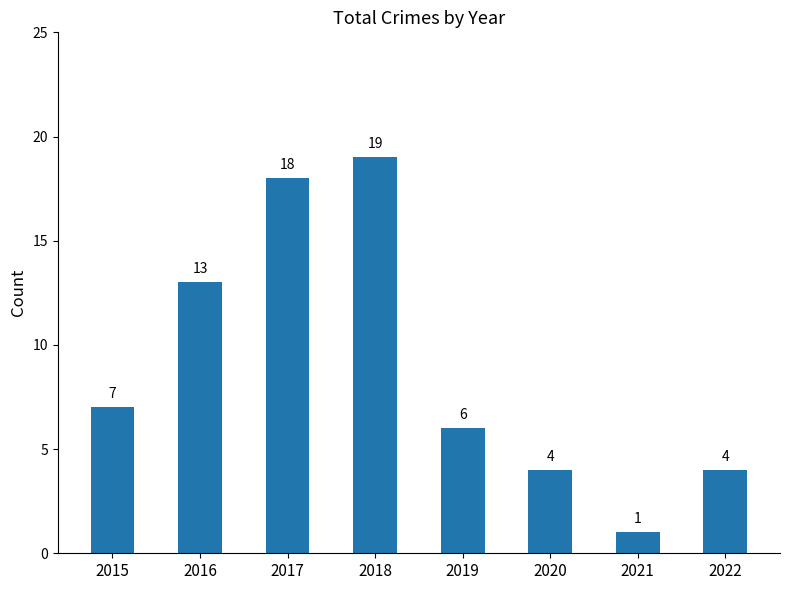

How many data points does each series have?

8